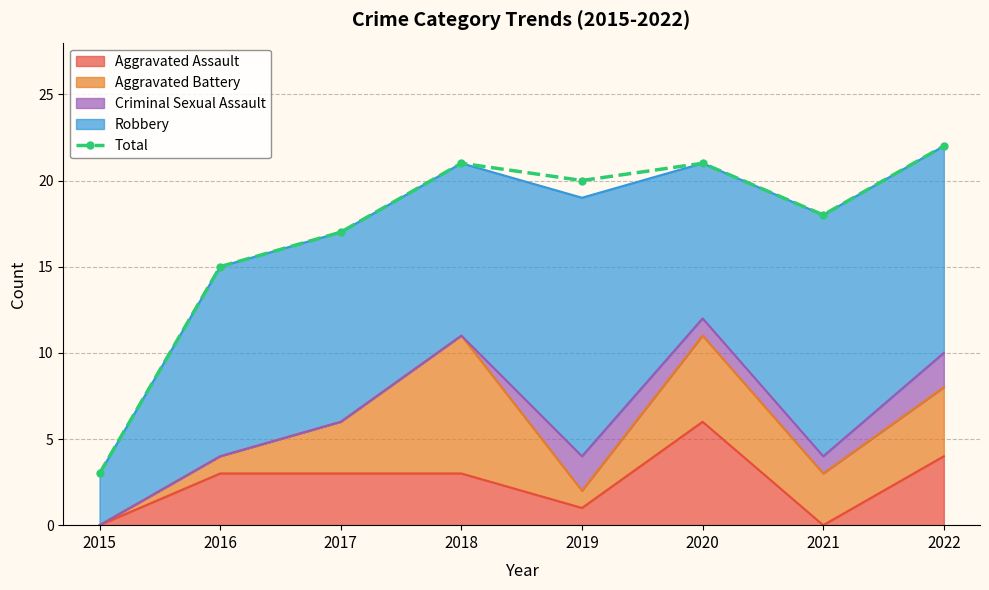

True or false: the data shows 7 at 2016.

False